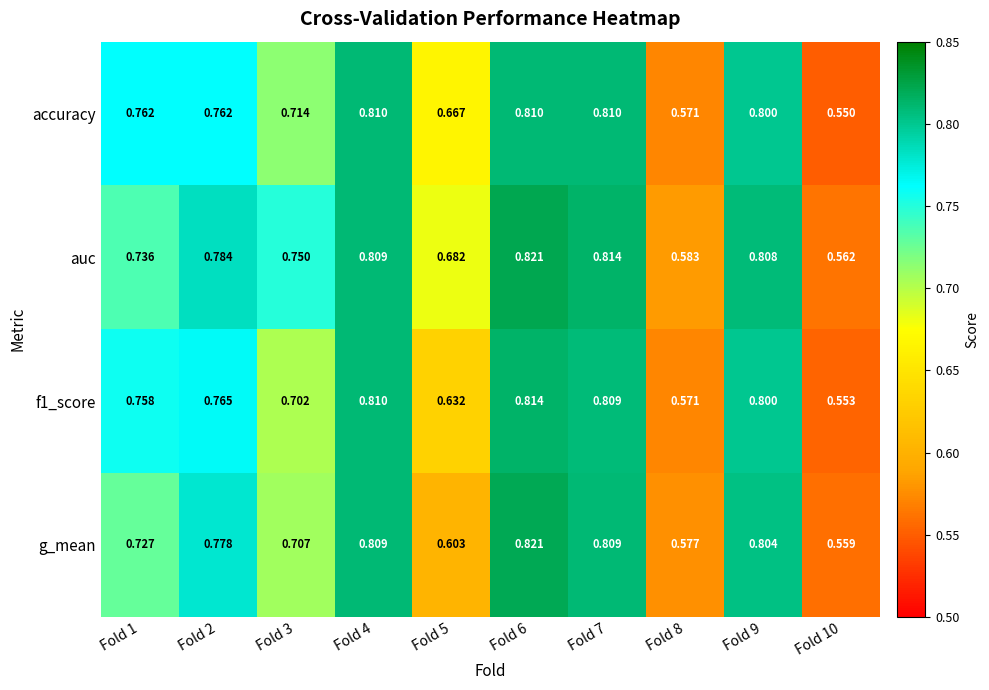

Which series has the largest range (max minus min)?

g_mean